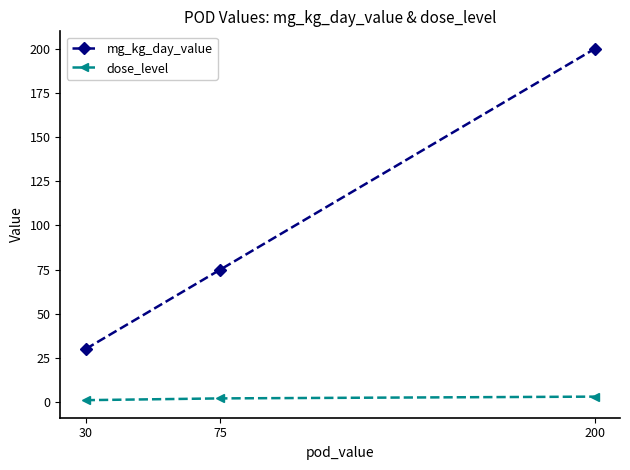

Is it true that mg_kg_day_value equals 44 at 200?

False